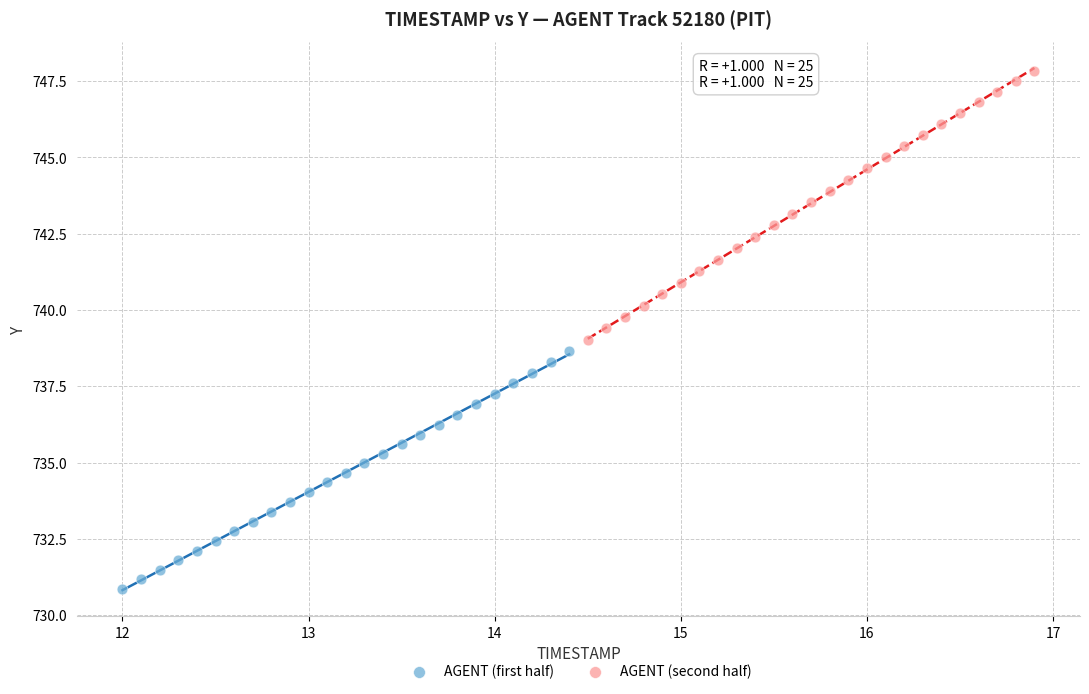

Which series reaches the maximum Y coordinate?

AGENT (second half)